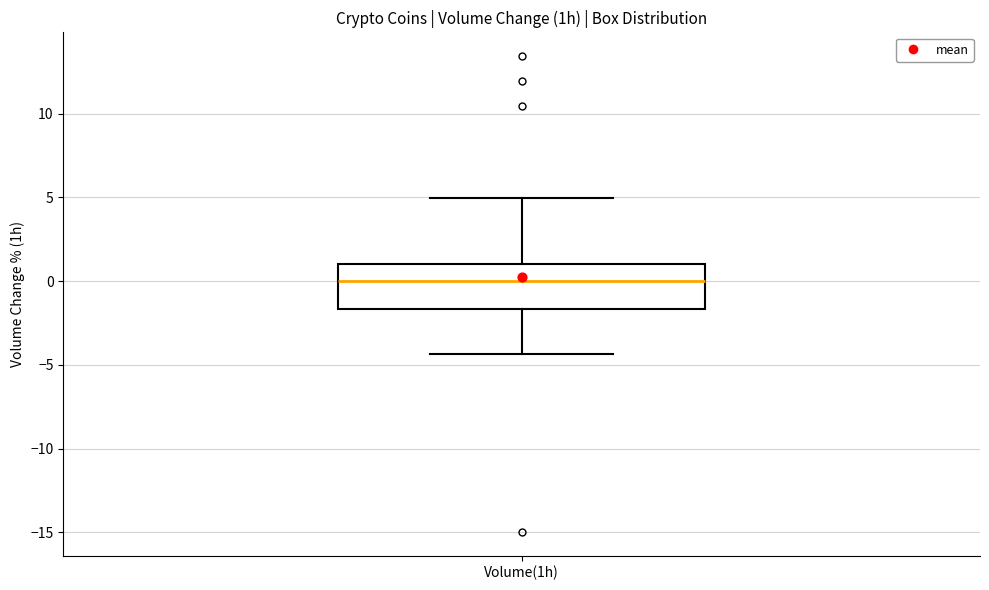

Where does the median line of the box for Volume(1h) sit on the y-axis? The values are not printed on the chart, so give them approximately, as read against the axis.

0.0